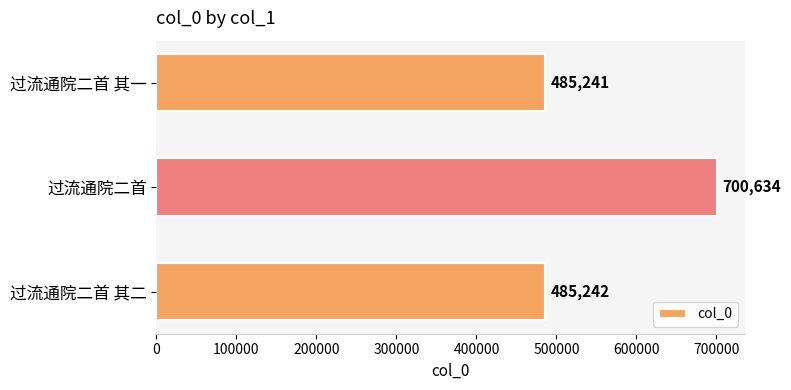

How many values are below 485242?

1